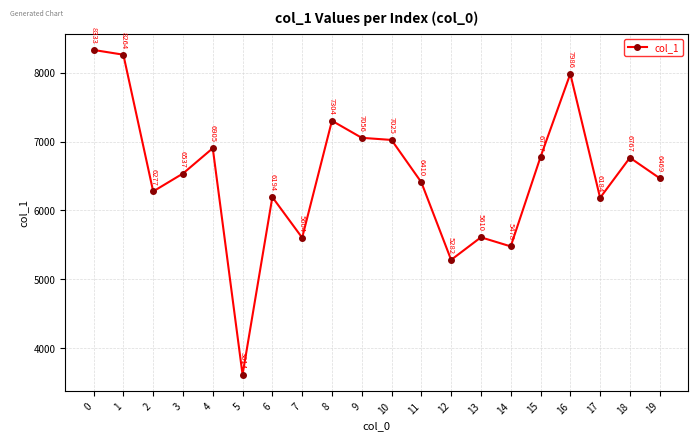

Reading left to right, transcribe all the data shown in this chart.

0=8333	1=8264	2=6277	3=6537	4=6905	5=3614	6=6194	7=5604	8=7304	9=7056	10=7025	11=6410	12=5282	13=5610	14=5478	15=6777	16=7986	17=6184	18=6767	19=6469